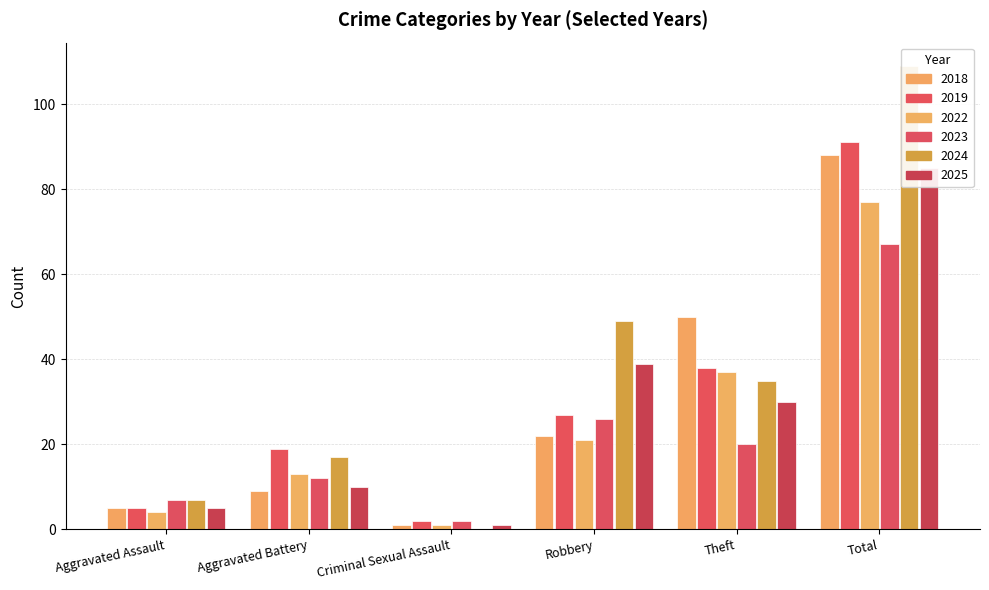

What is the difference between the maximum and minimum values in the 2025 series?

84